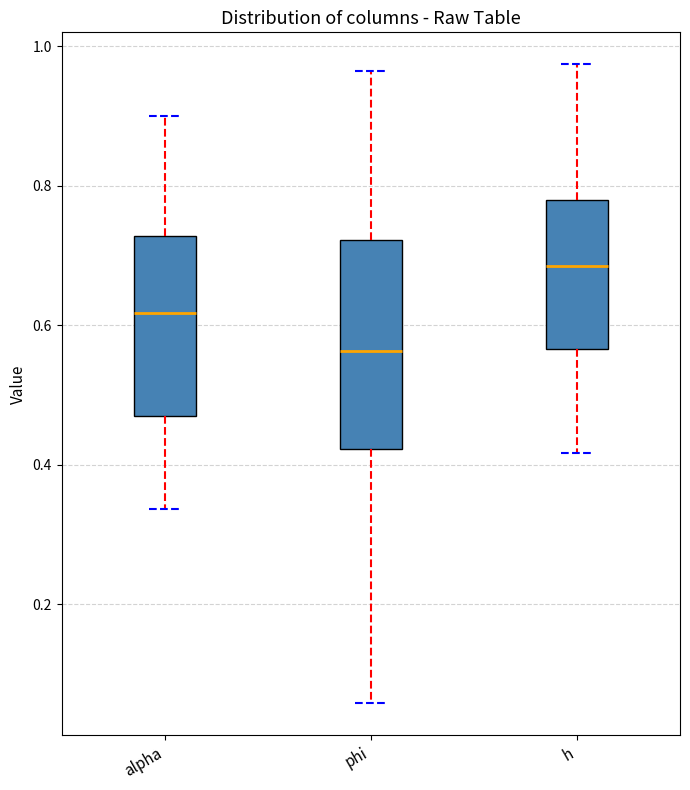

Which box is the tallest, from its lower edge to its upper edge?

phi